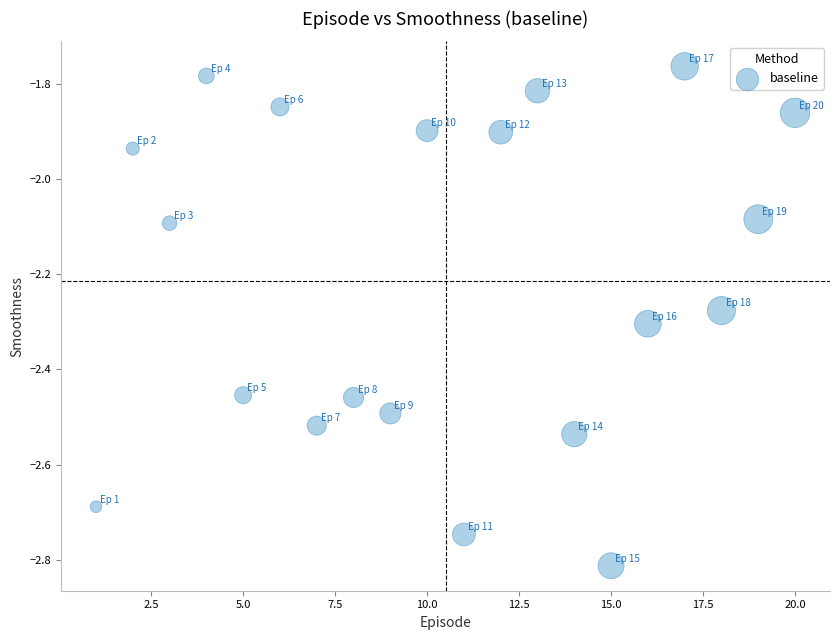

What is the range of X values (max minus min)?

19.0